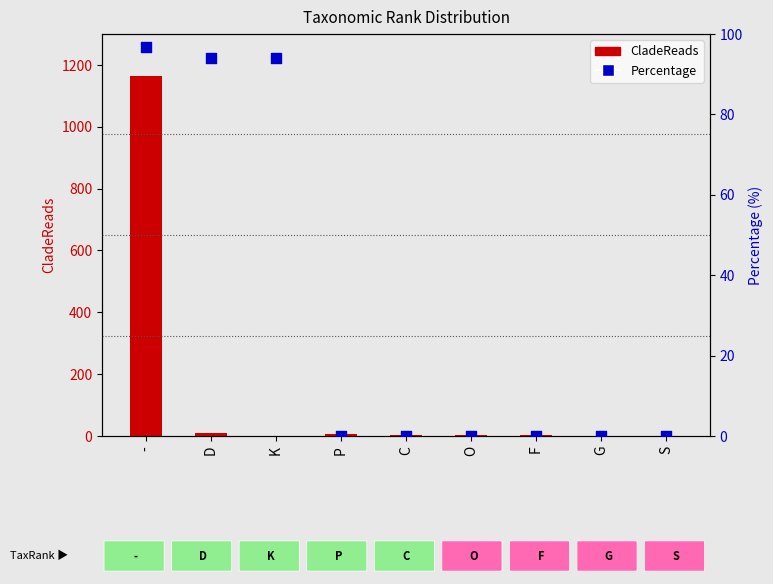

Which series contains the lowest Y value?

Percentage